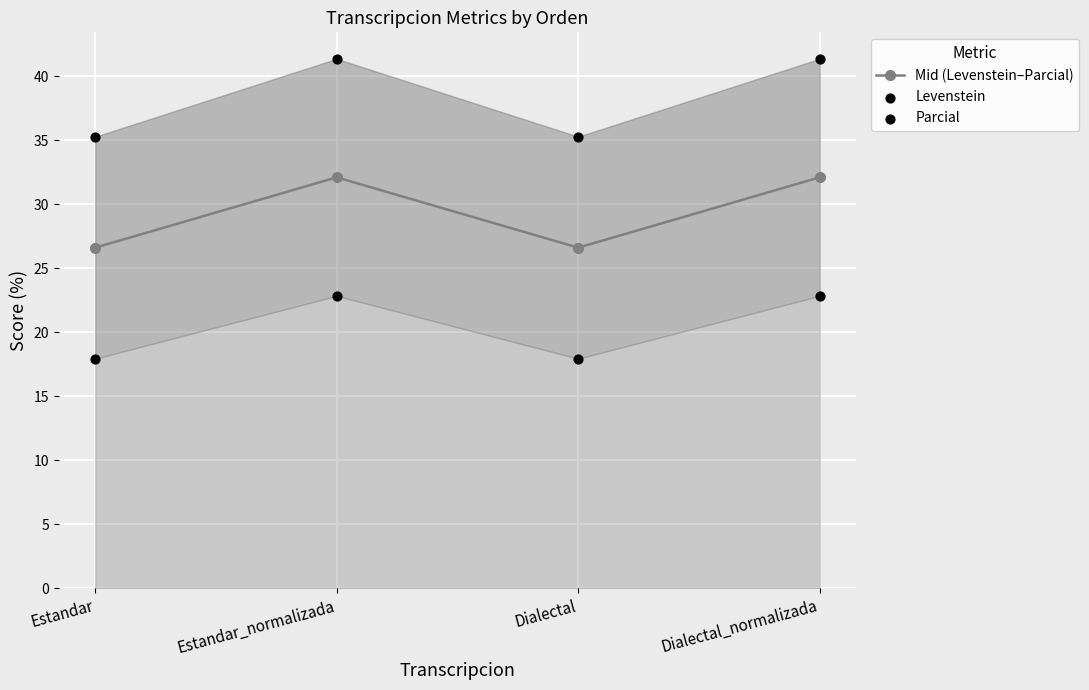

What are all the series names shown in the legend?

Mid (Levenstein–Parcial), Levenstein, Parcial